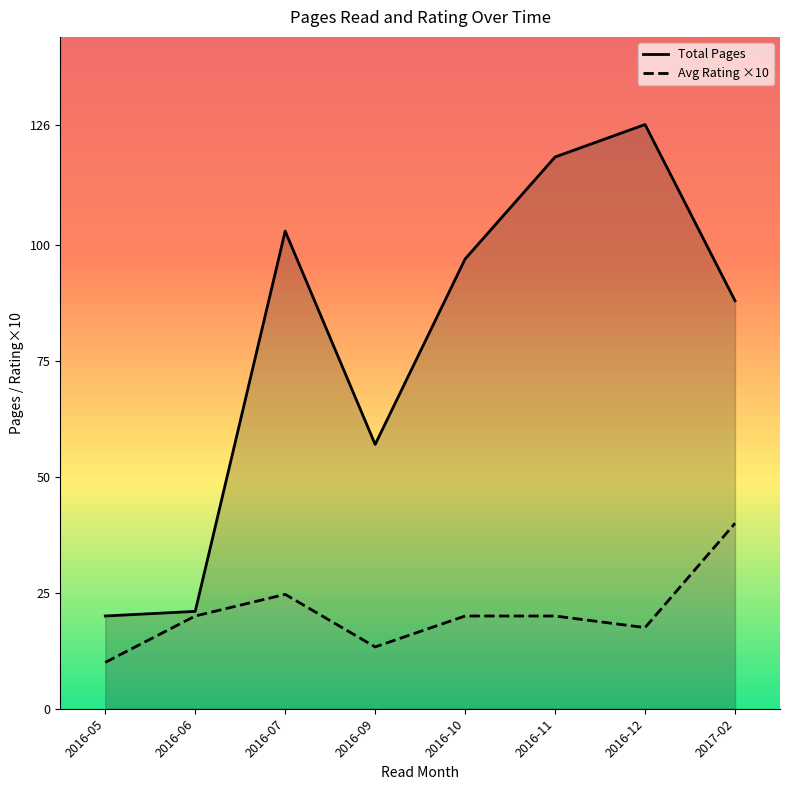

What is the minimum value shown in the chart?

10.0